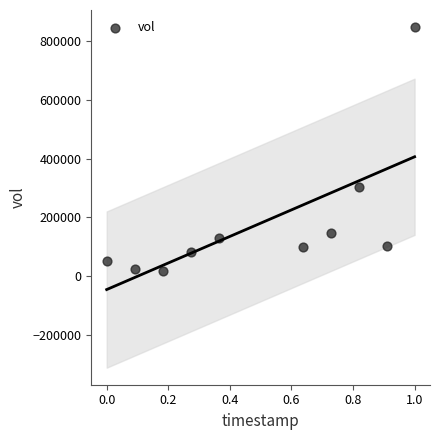

What Y value in the scatter plot is closest to 432000?

303100